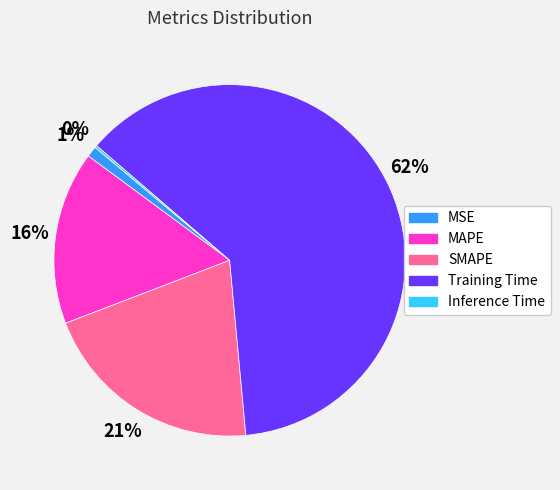

Do MAPE and MSE together represent more than half of the pie?

No